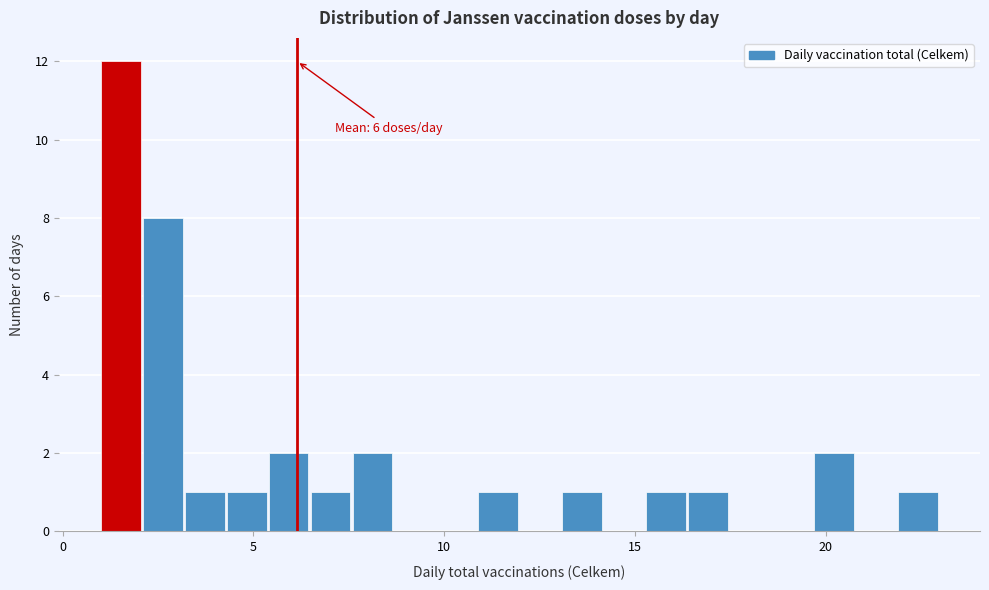

Read against the x-axis, roughly where is the centre of the tallest bar?

1.5